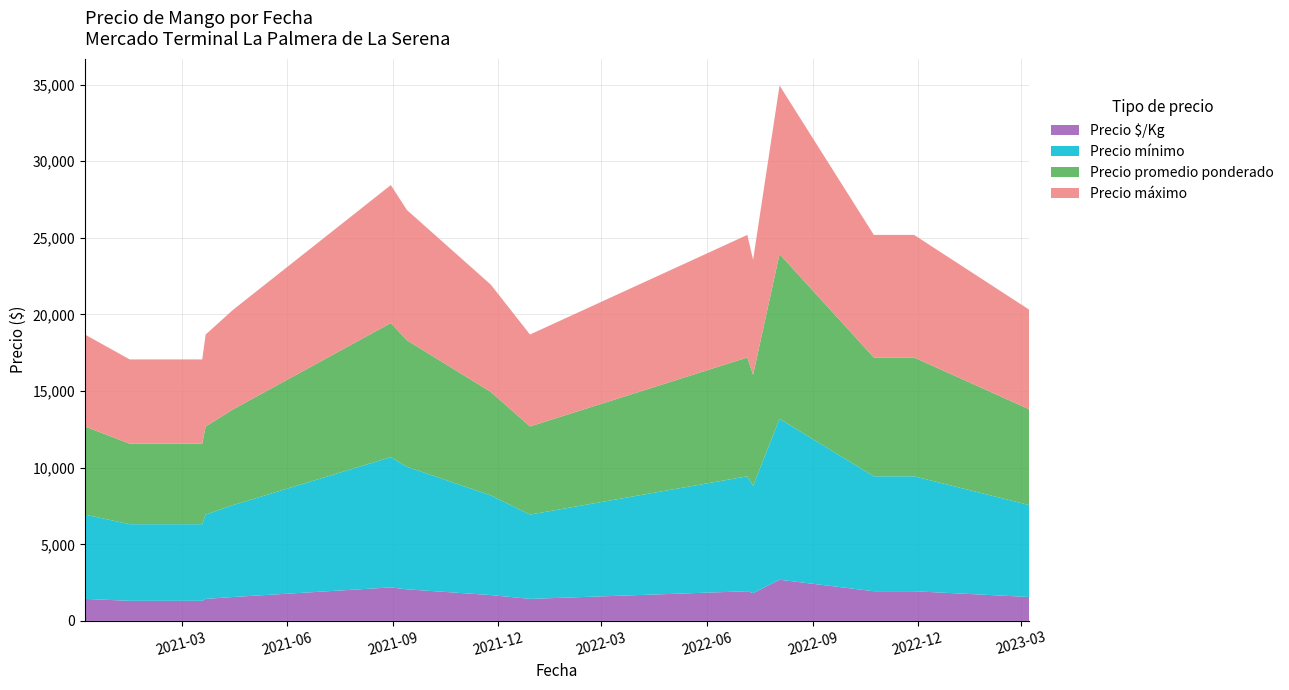

What is the minimum value for Precio $/Kg?

1312